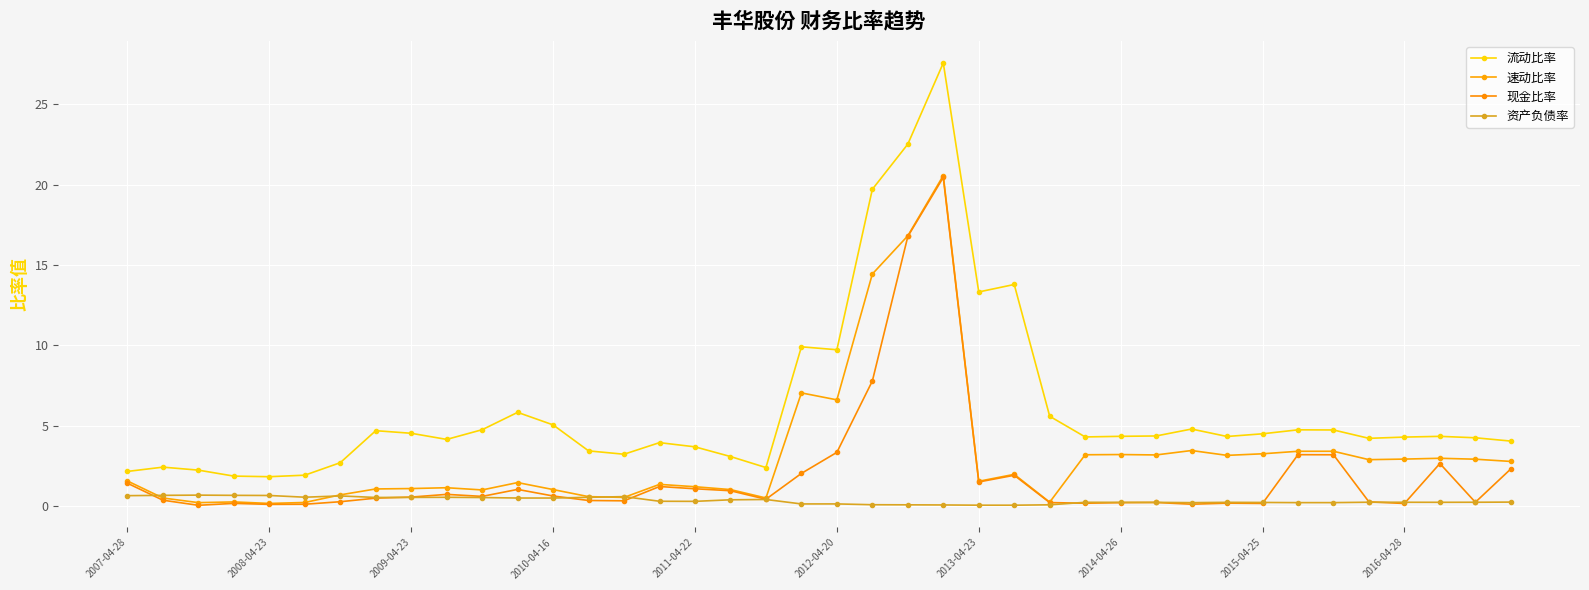

How many lines are shown in the chart?

4